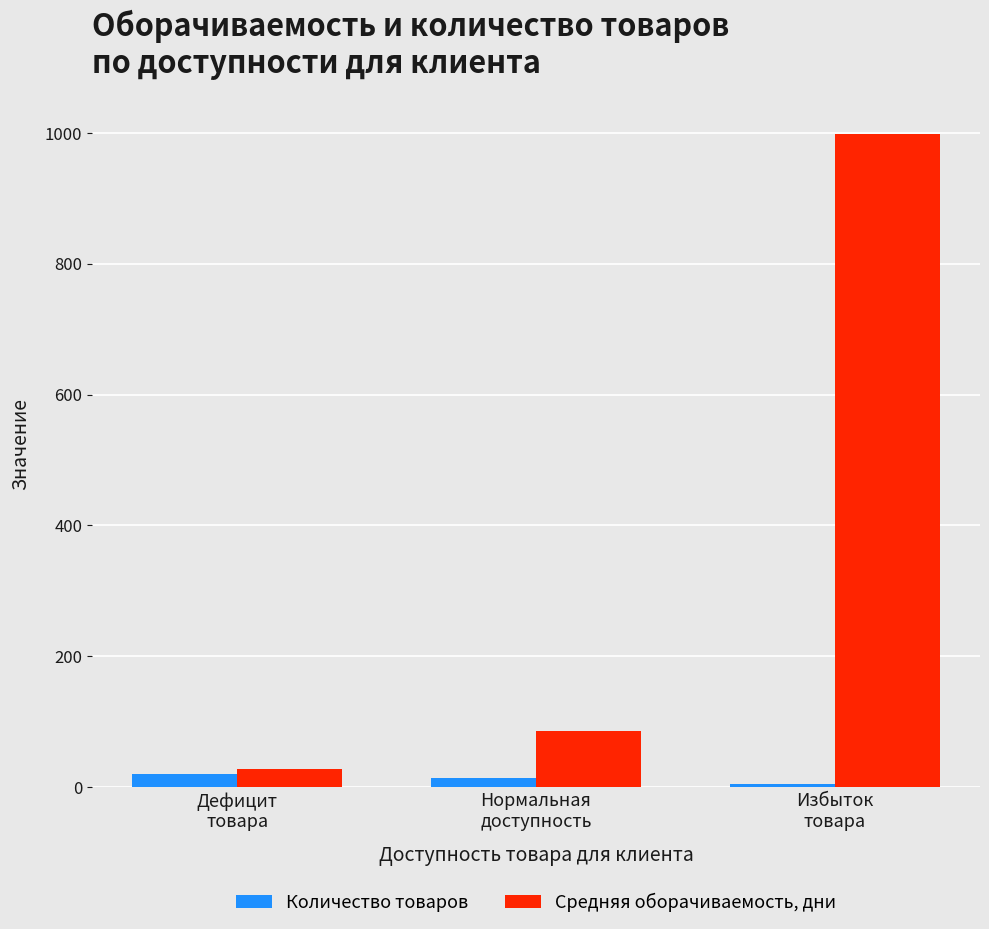

Which series has the widest spread of values?

Средняя оборачиваемость, дни